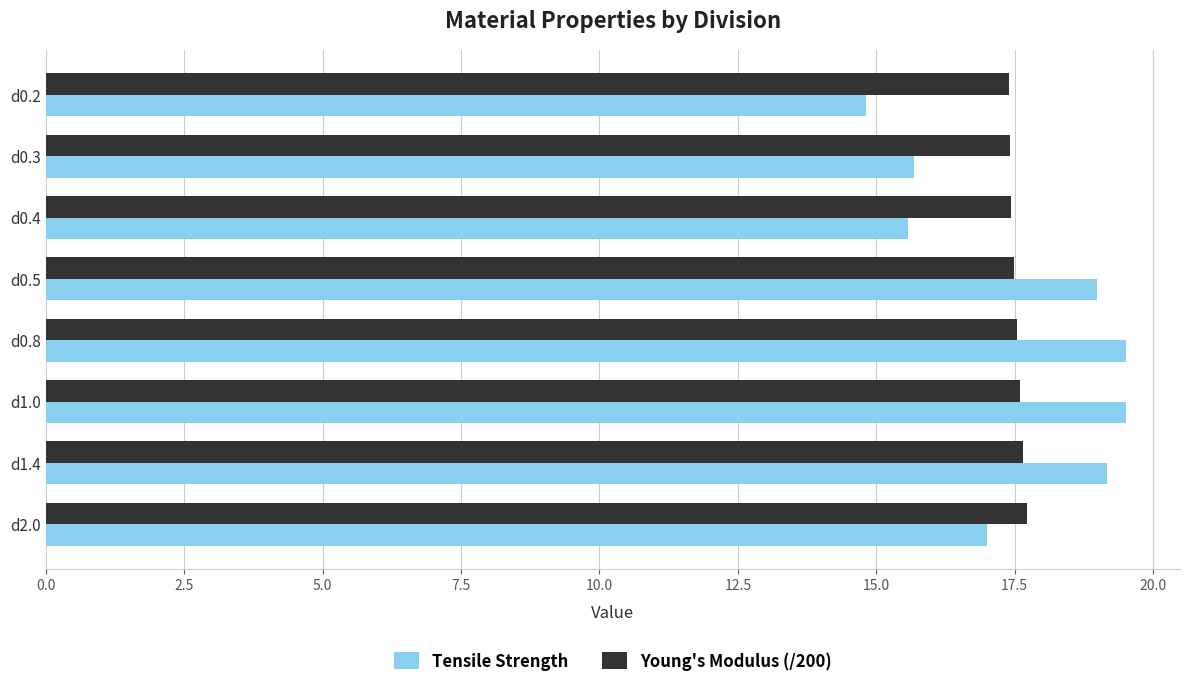

What is the spread (max minus min) of values at d0.3?

1.7